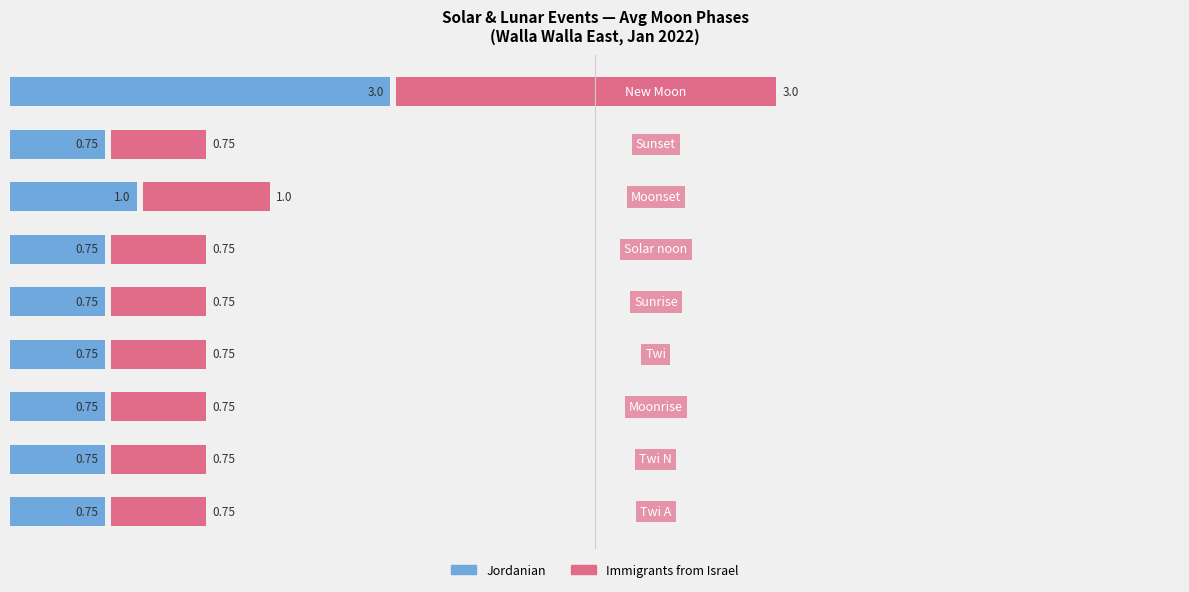

Is the value of Immigrants from Israel at 7 greater than the value of Jordanian at 7?

No